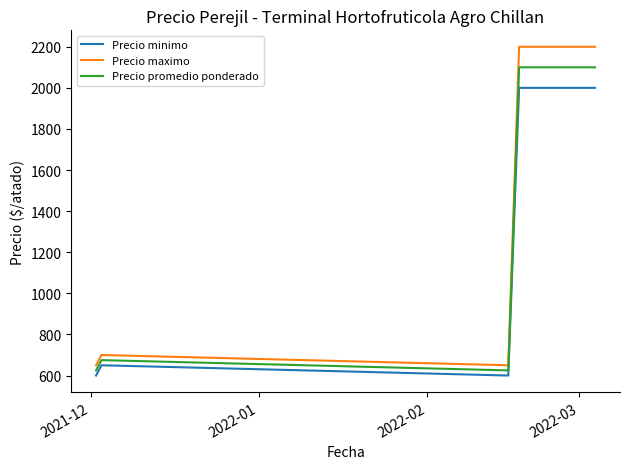

List the series in order of their peak value, highest first.

Precio maximo, Precio promedio ponderado, Precio minimo